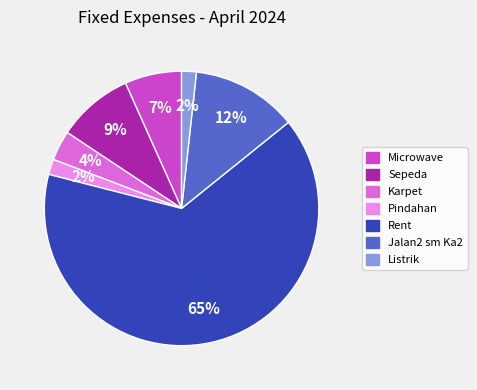

Which category has the biggest portion of the pie?

Rent